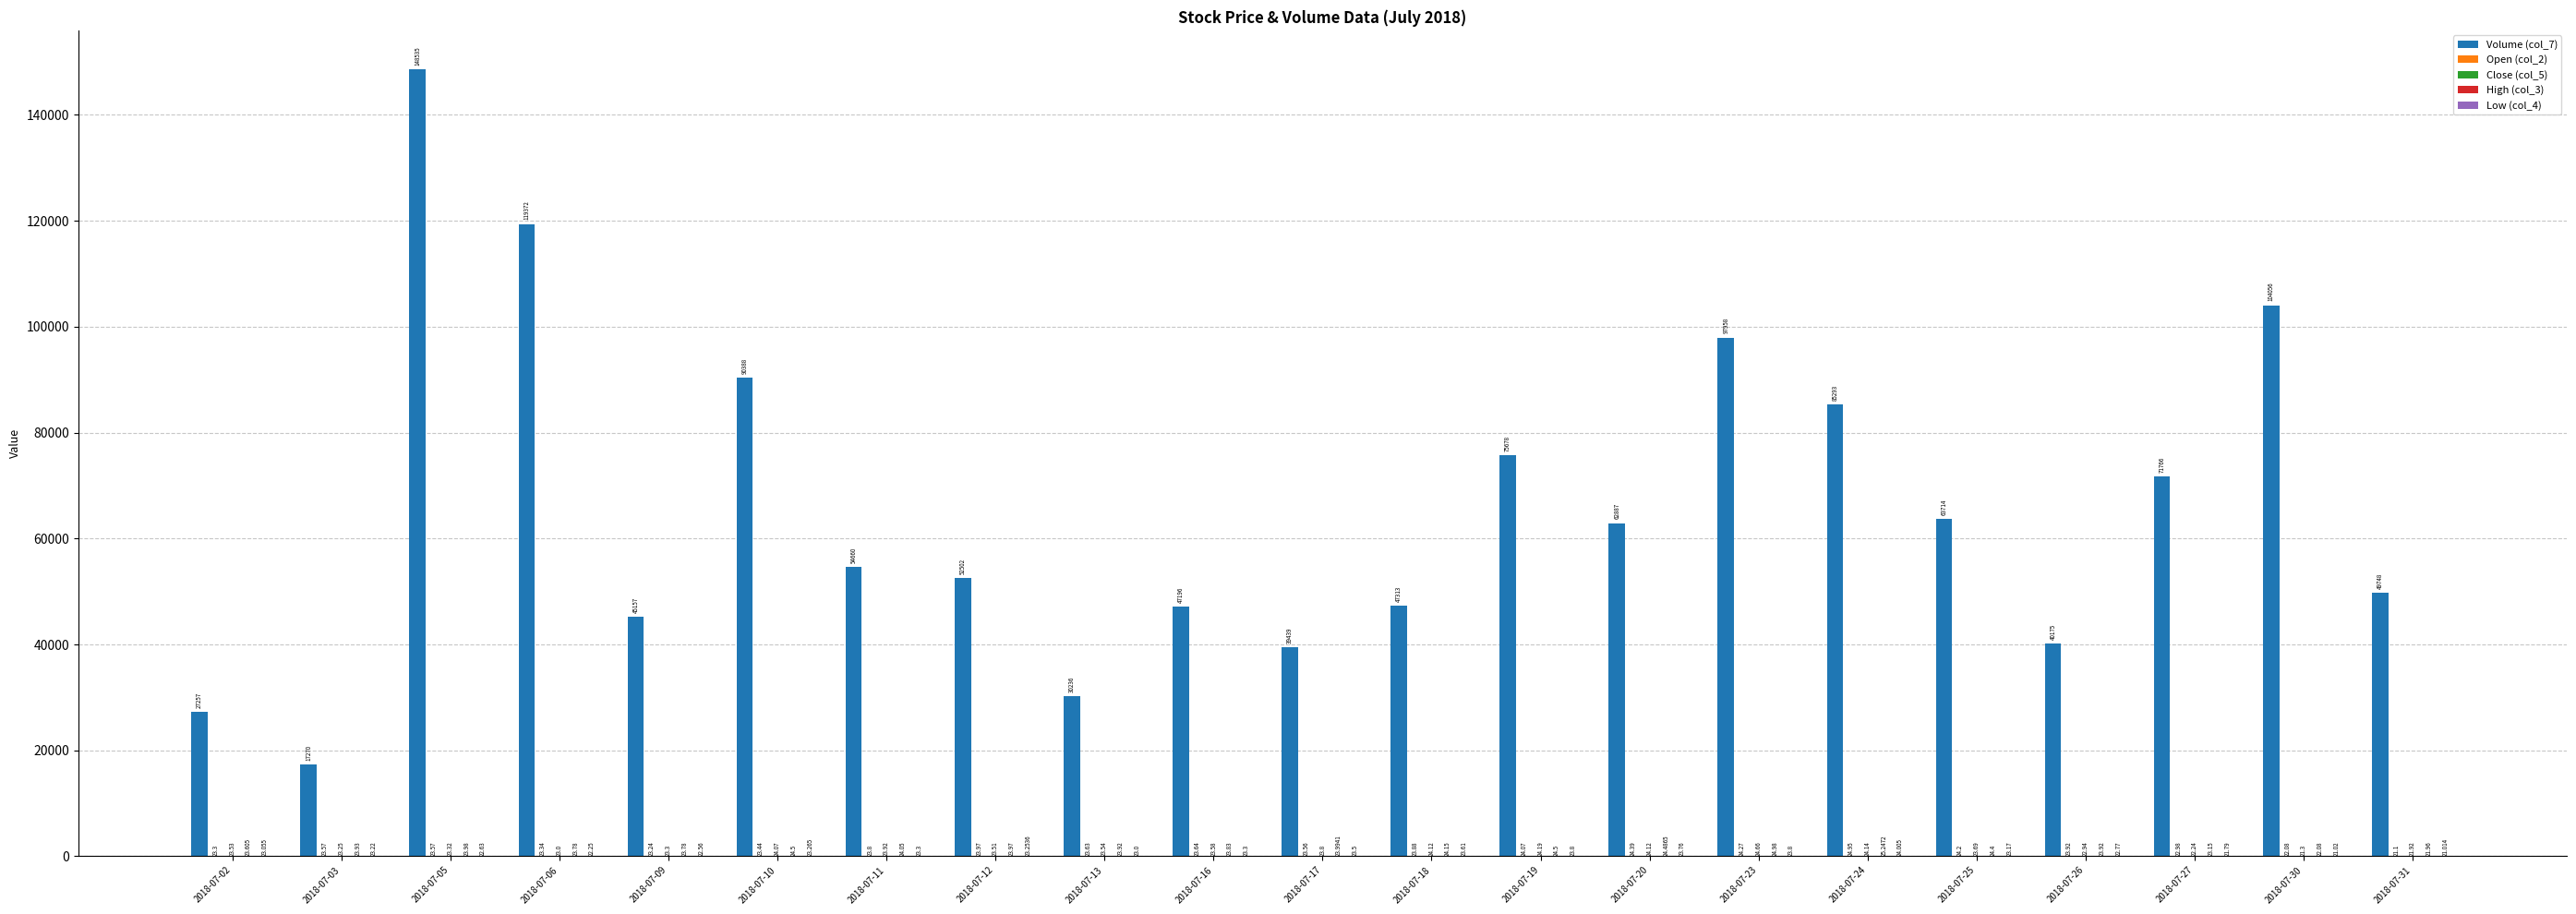

Count the number of data series in this chart.

5